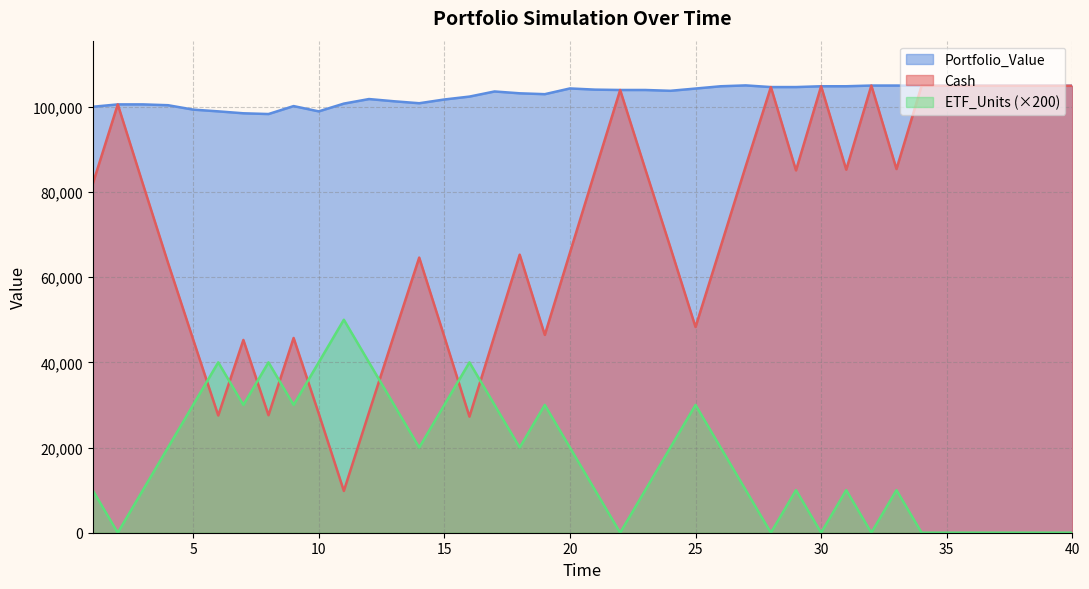

In Cash, how many points are higher than both neighbors (excluding endpoints)?

9